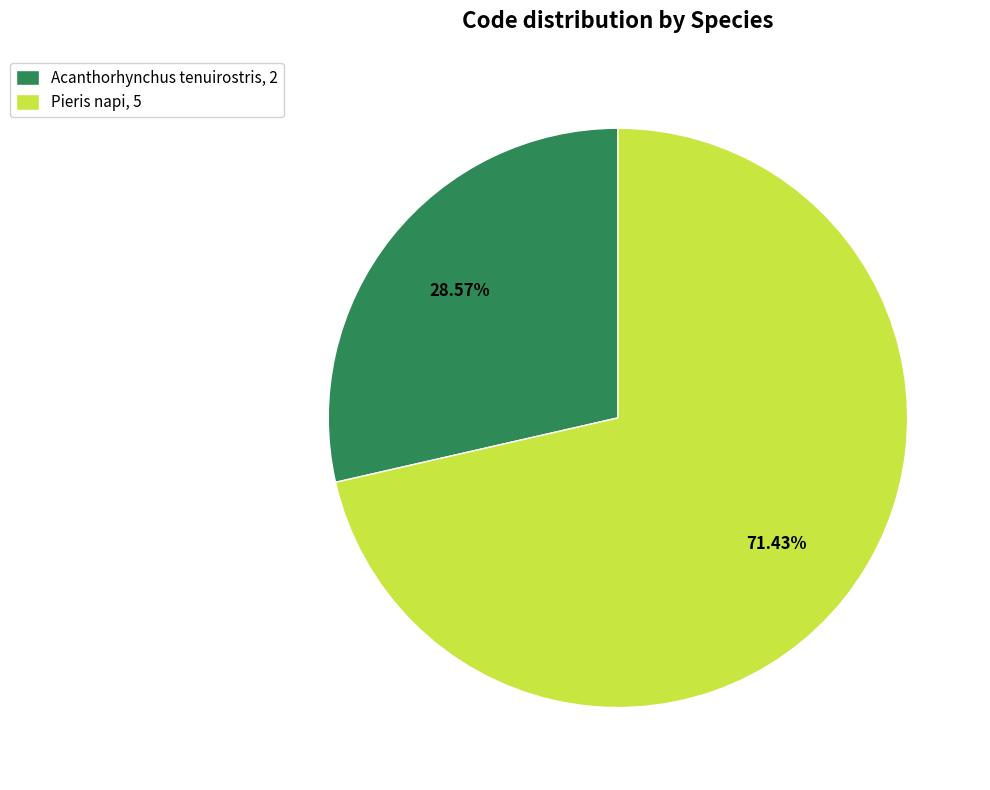

To the nearest percent, what portion does Pieris napi represent?

71%